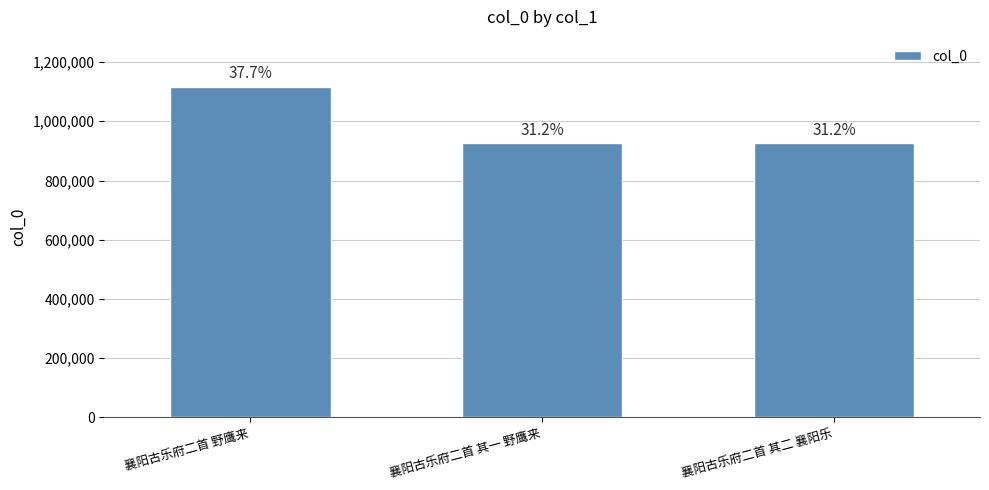

How many bars are there in total?

3